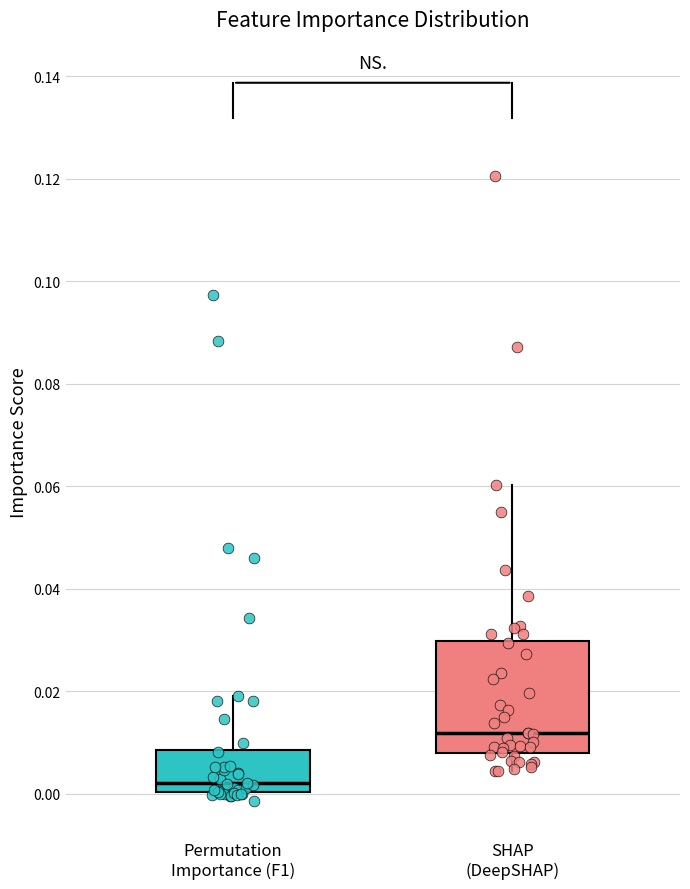

Which box is the tallest, from its lower edge to its upper edge?

SHAP (DeepSHAP)